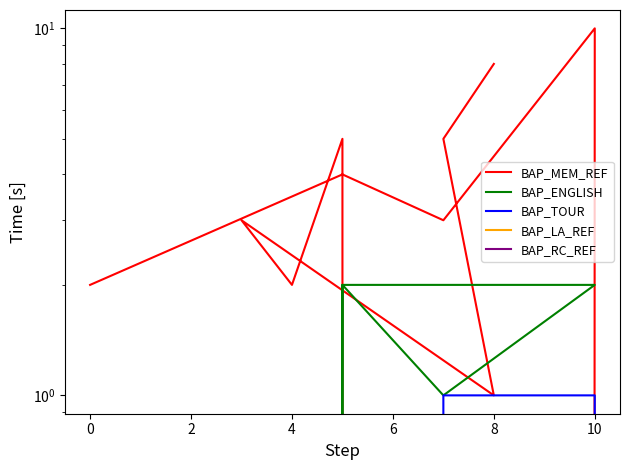

Reading left to right, list all the values displayed in this chart.

BAP_MEM_REF: 8	5	1	3	2	5	0	10	3	4	2
BAP_ENGLISH: 0	0	0	0	0	2	2	2	1	2	0
BAP_TOUR: 0	0	0	0	0	0	0	1	1	0	0
BAP_LA_REF: 0	0	0	0	0	0	0	0	0	0	0
BAP_RC_REF: 0	0	0	0	0	0	0	0	0	0	0